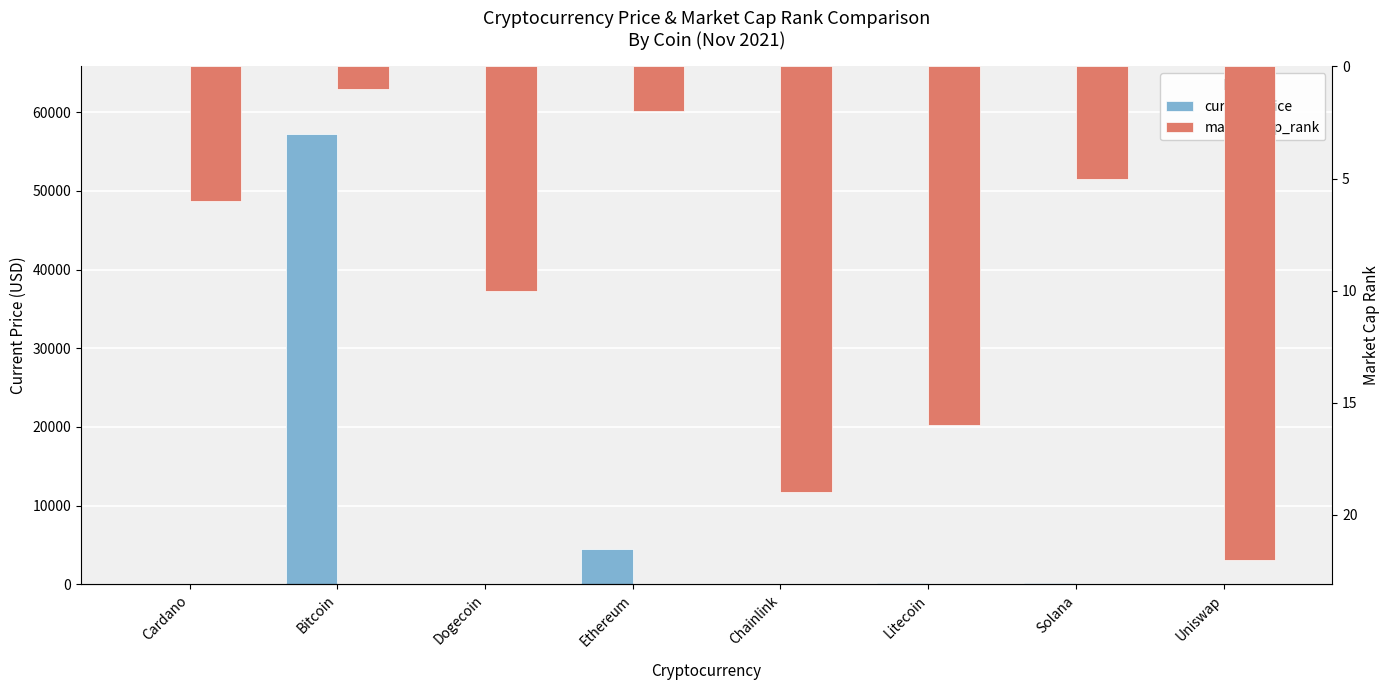

Which label corresponds to the largest value in the chart?

Bitcoin